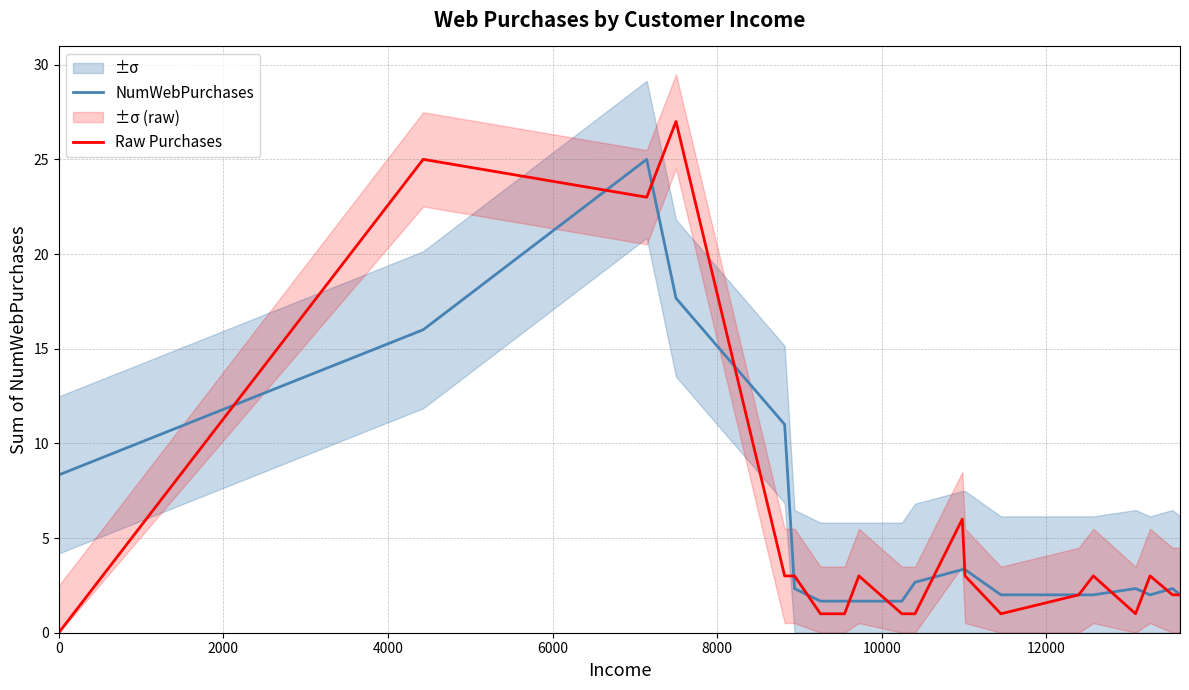

How many interior local peaks does the NumWebPurchases series have?

3